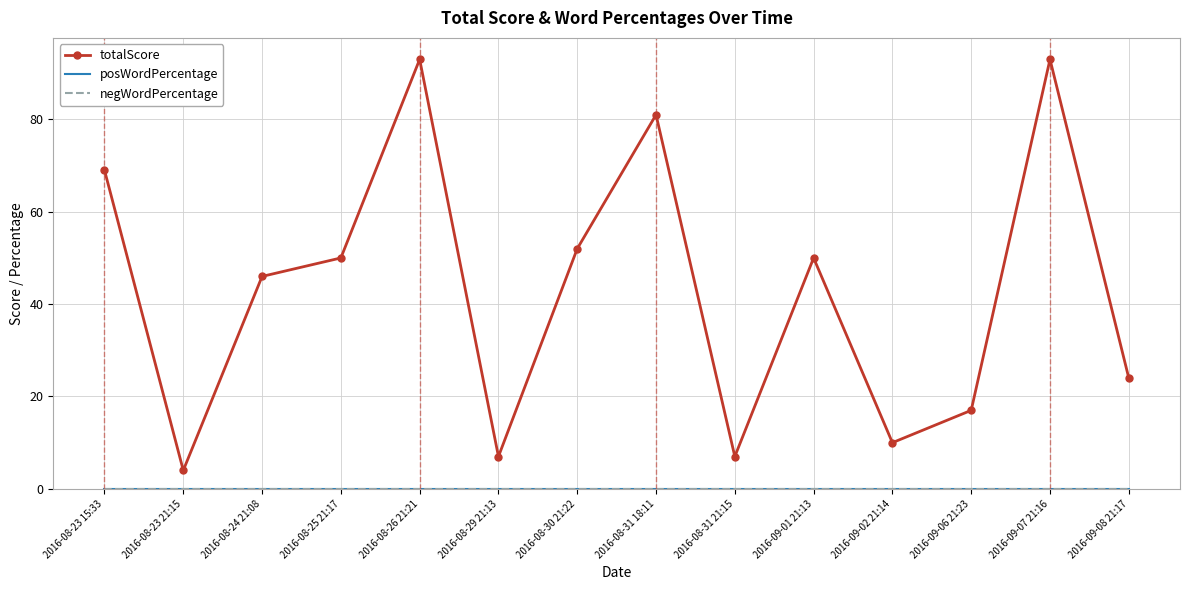

Reading right to left, what are all the values shown in this chart?

totalScore: 24	93	17	10	50	7	81	52	7	93	50	46	4	69
posWordPercentage: 0	0	0	0	0	0	0	0	0	0	0	0	0	0
negWordPercentage: 0	0	0	0	0	0	0	0	0	0	0	0	0	0